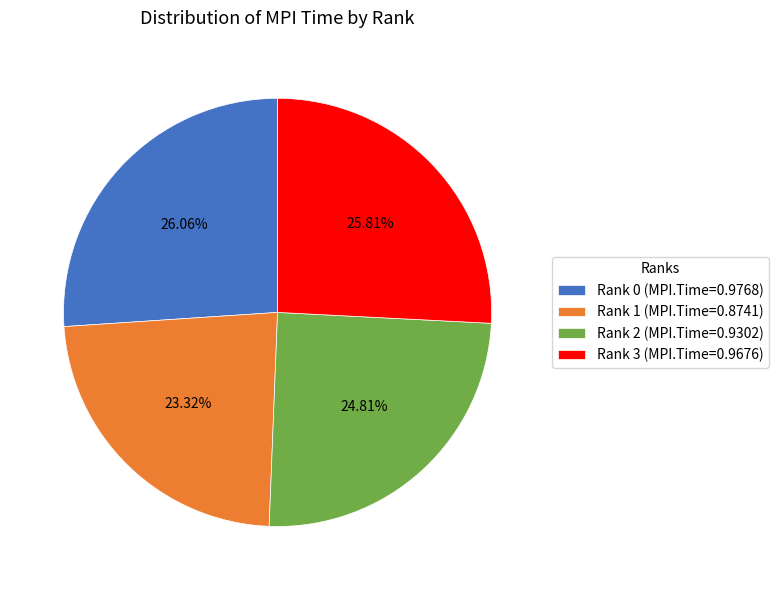

How much of the chart is everything except Rank 2?

75.2%